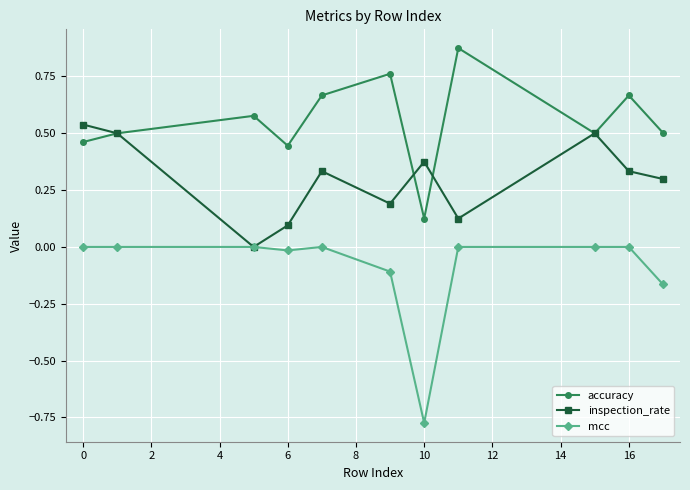

Which series has the largest total across all categories?

accuracy